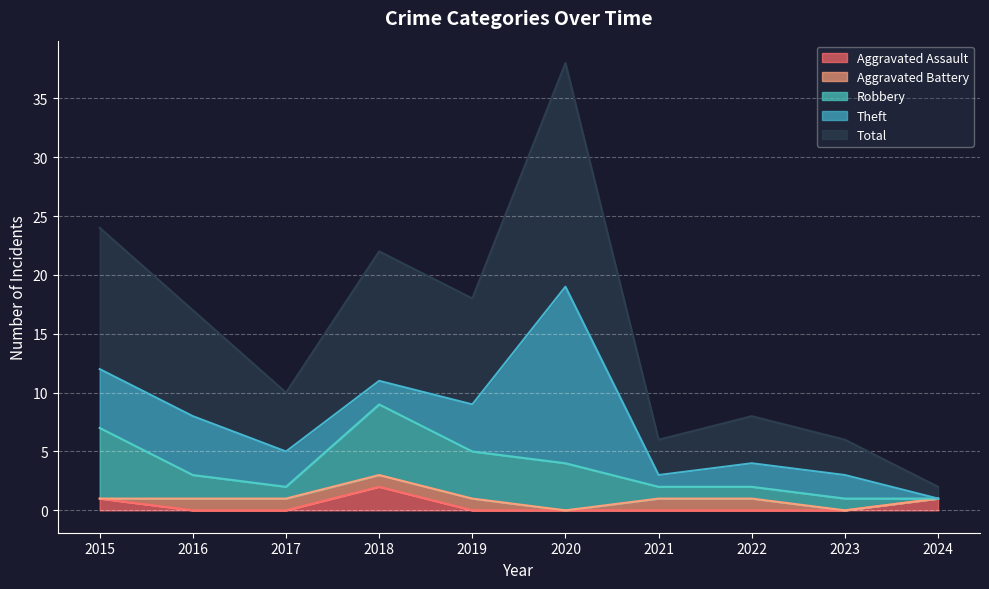

True or false: Theft and Total cross at least once.

False